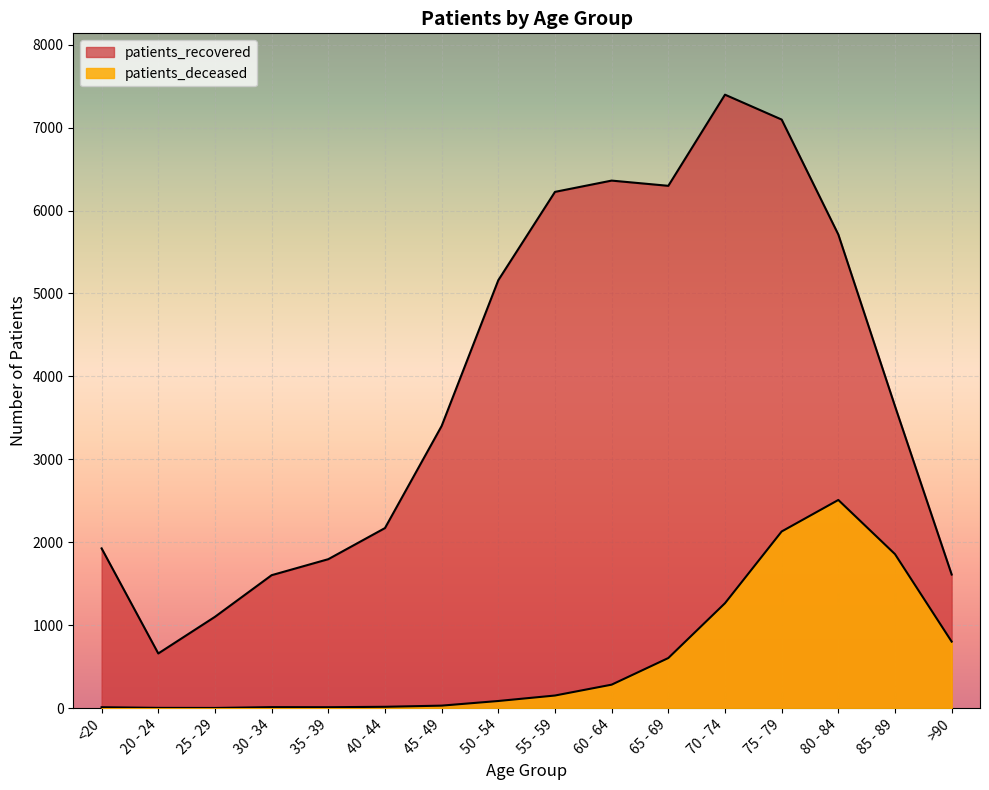

True or false: patients_deceased has a value of 1 at 20 - 24.

False